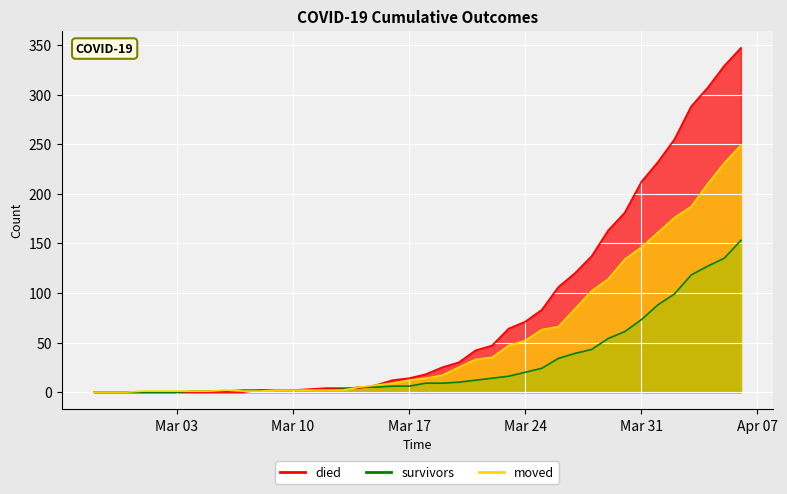

What is the value of the died point at the 21st from the left?

18